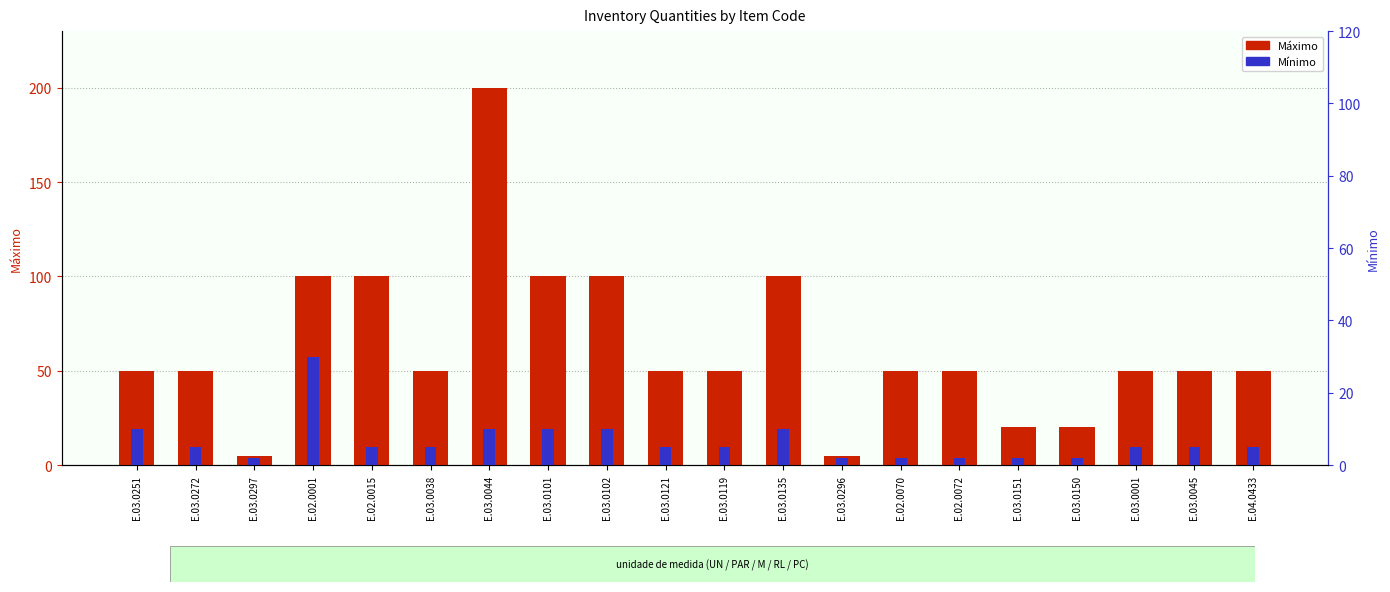

How many values in the Máximo series exceed 50?

6